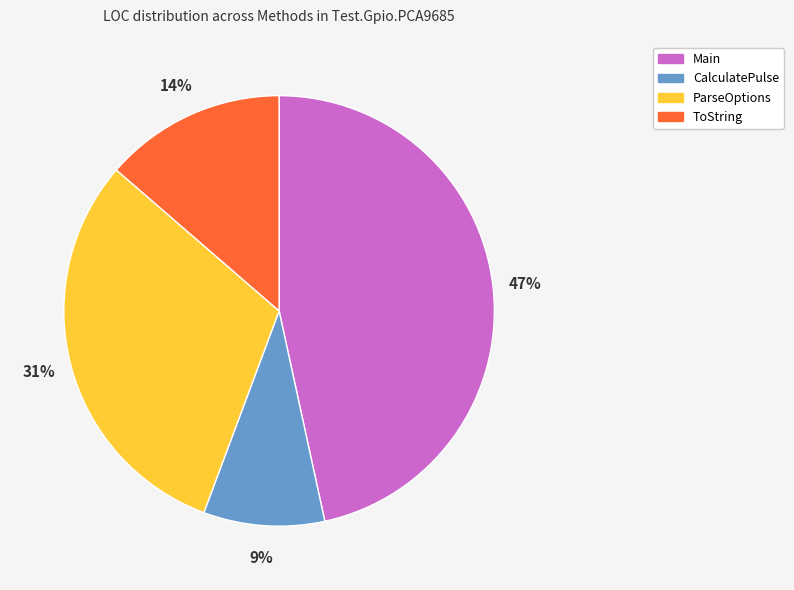

Which slice is the largest?

Main